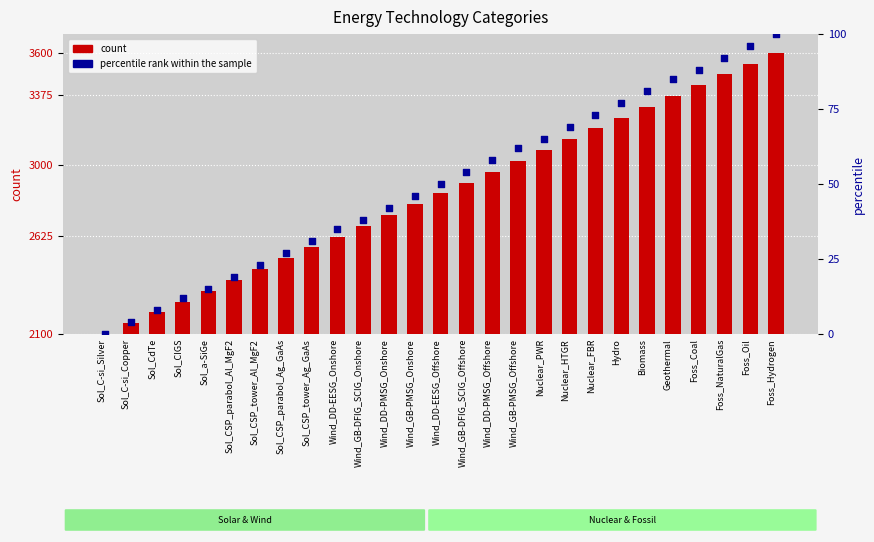

Which series has the widest spread of Y values?

count